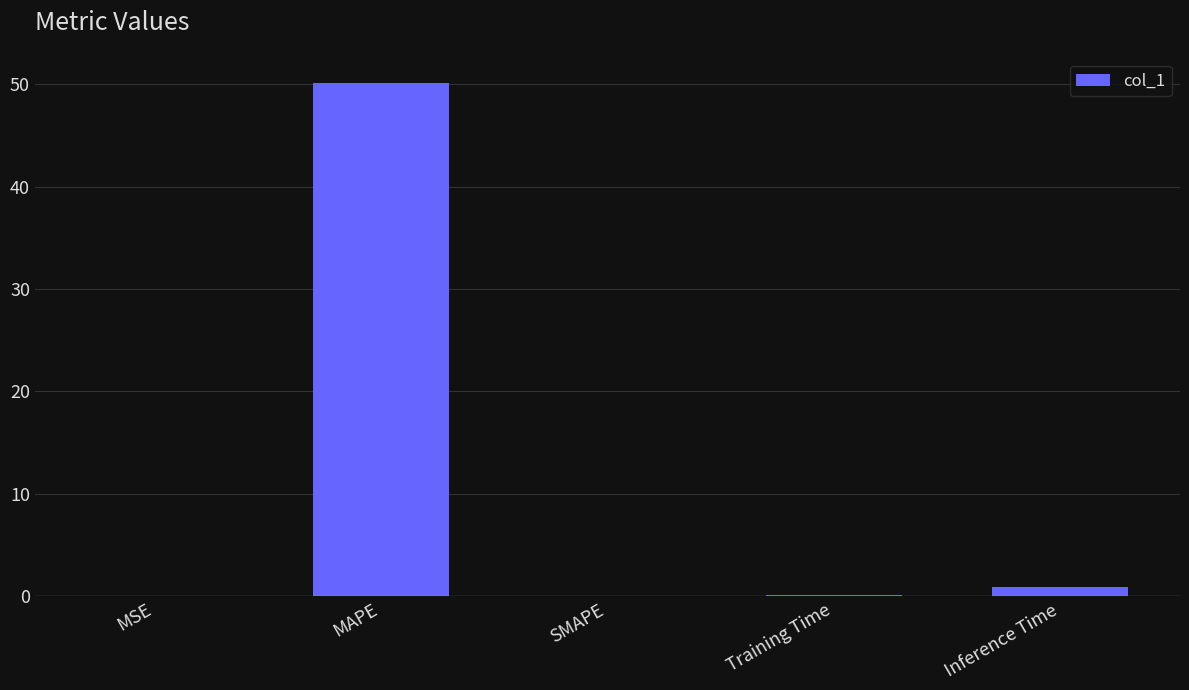

Between Inference Time and Training Time, which is larger?

Inference Time